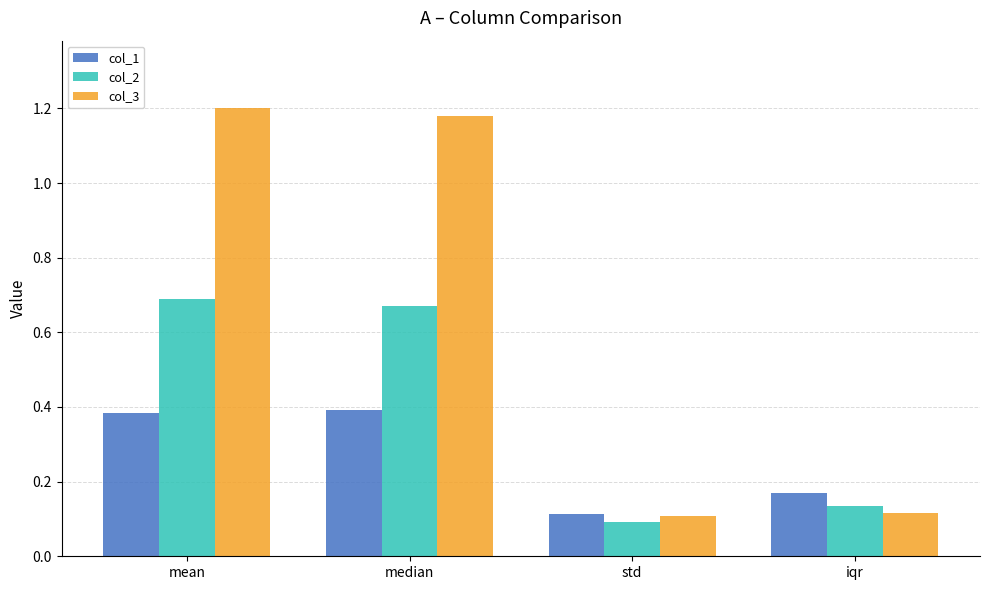

How many data points does each series have?

4